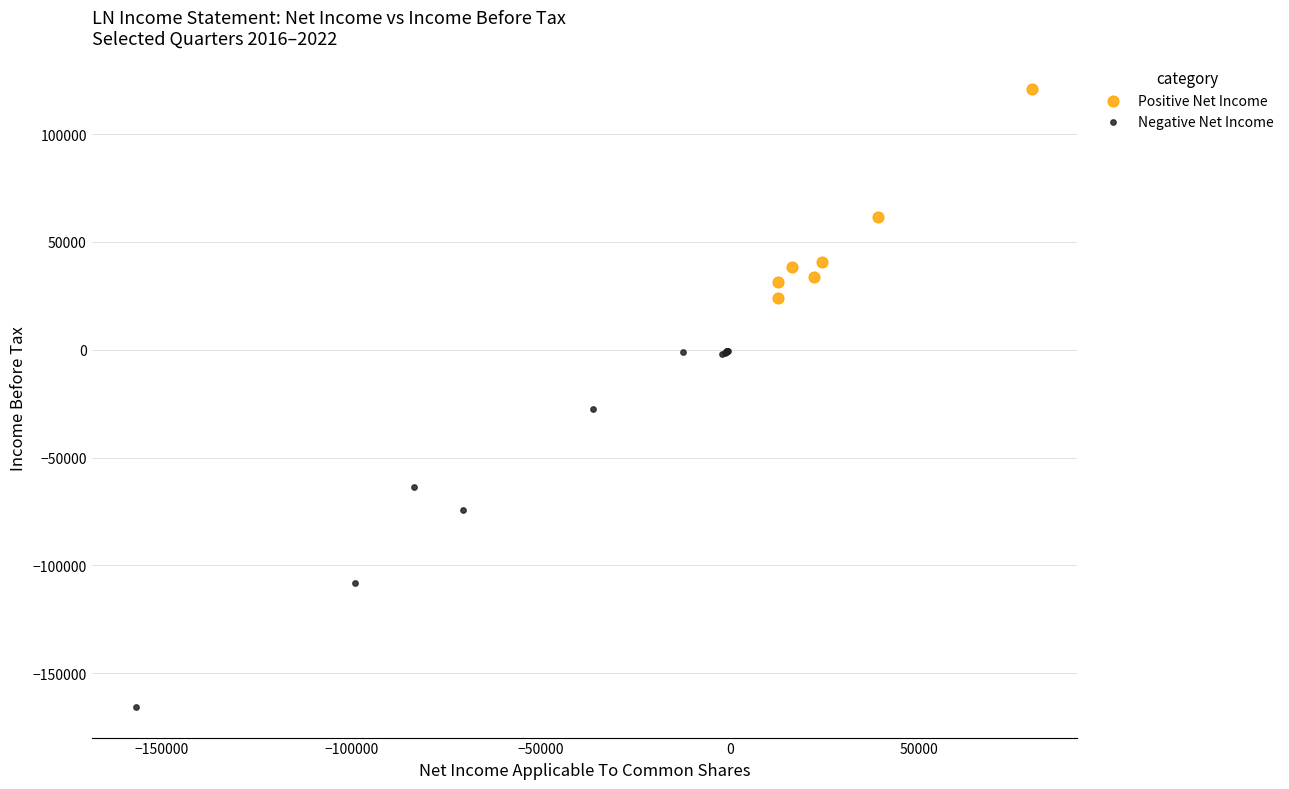

Which series has the widest spread of Y values?

Negative Net Income